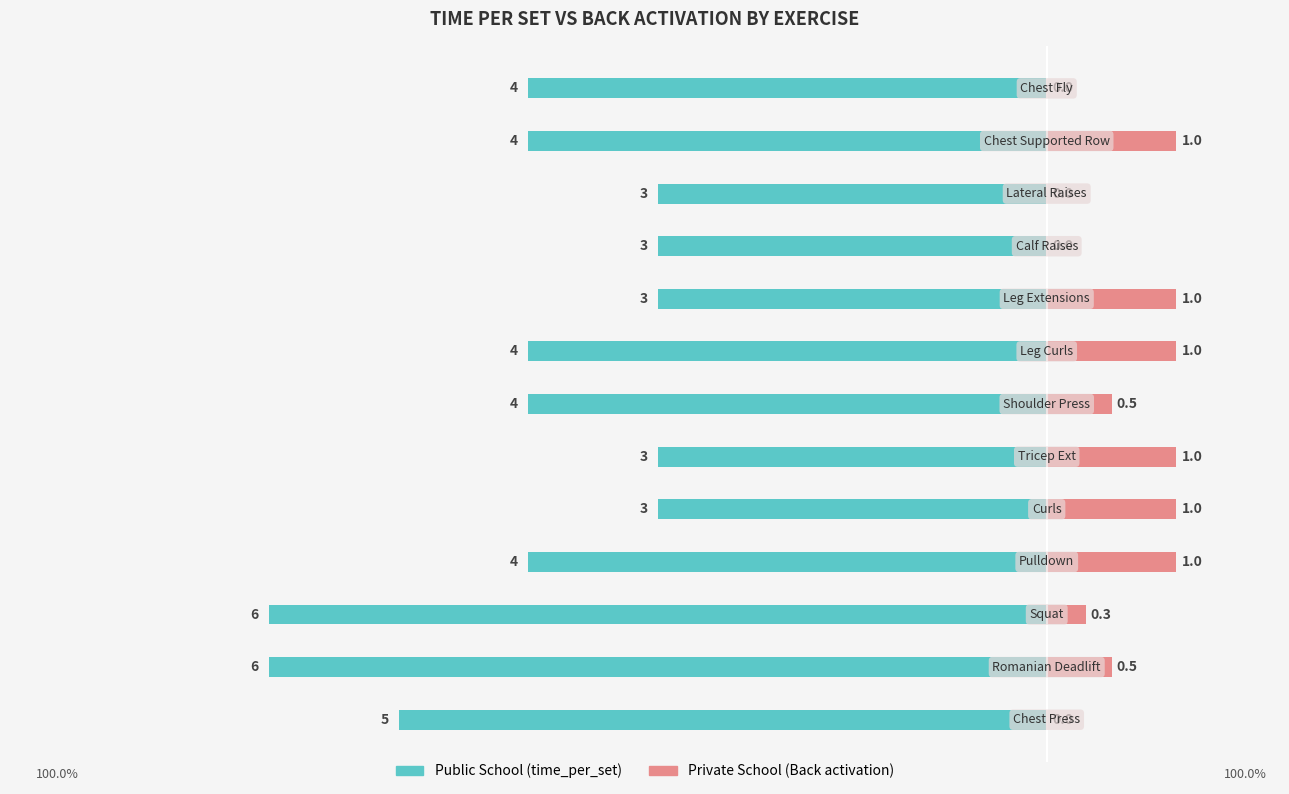

Reading left to right, transcribe all the data shown in this chart.

Public School: 0=-5.0	1=-6.0	2=-6.0	3=-4.0	4=-3.0	5=-3.0	6=-4.0	7=-4.0	8=-3.0	9=-3.0	10=-3.0	11=-4.0	12=-4.0
Private School: 0=0.0	1=0.5	2=0.3	3=1.0	4=1.0	5=1.0	6=0.5	7=1.0	8=1.0	9=0.0	10=0.0	11=1.0	12=0.0